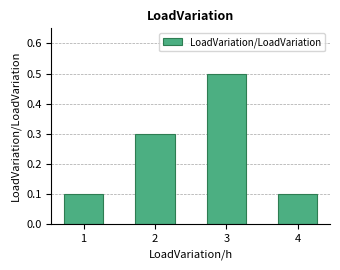

Count the values in the range 0 to 1.

4